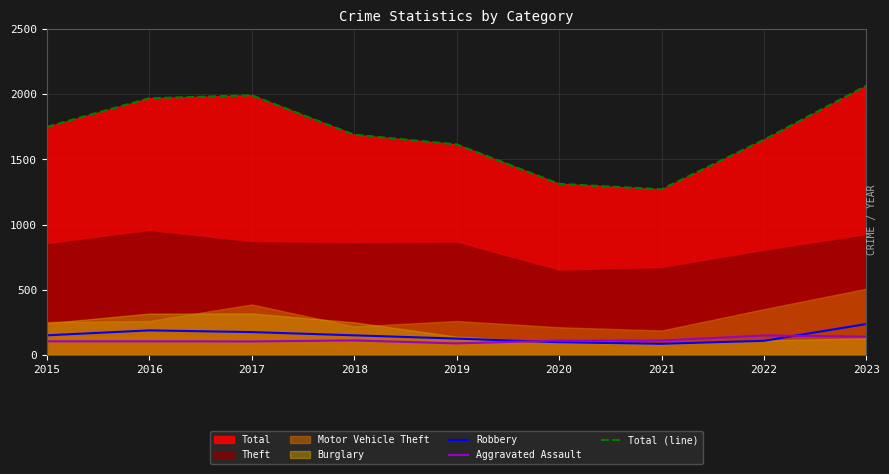

How many lines are shown in the chart?

3